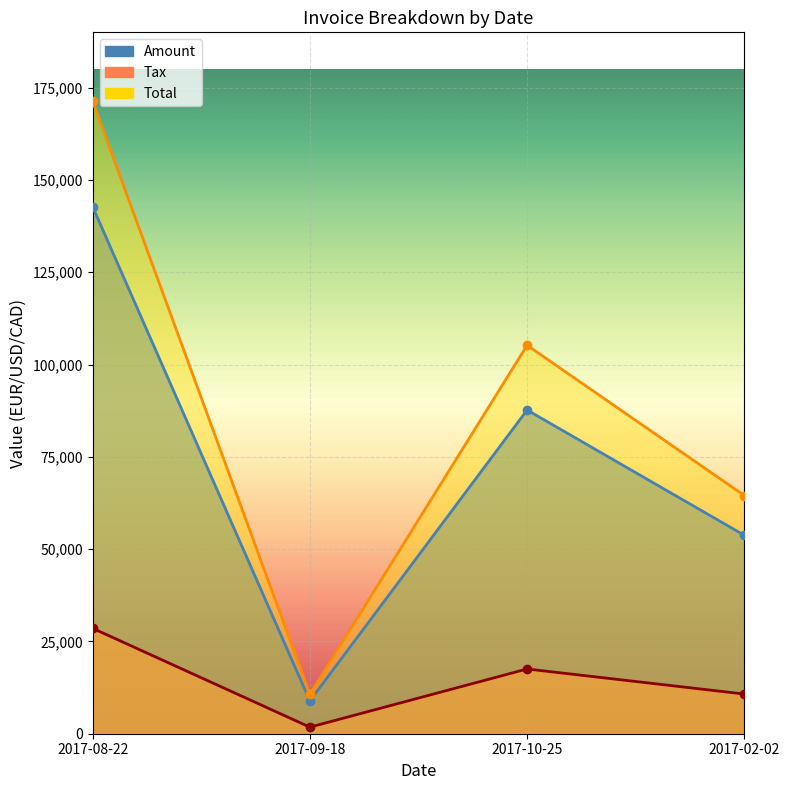

The value of Tax at 2017-02-02 is 6772.2. True or false?

False